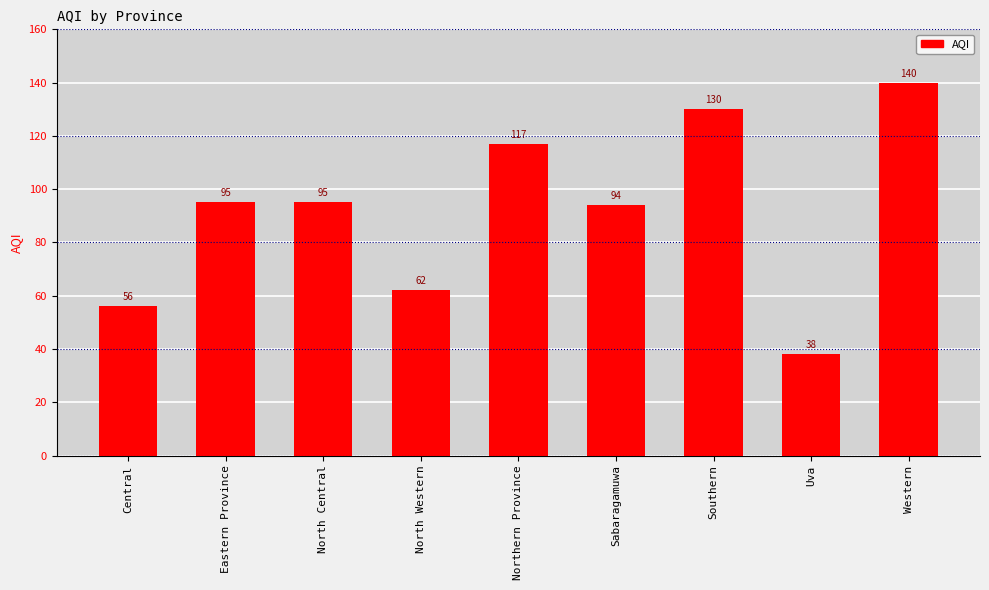

Is it true that the value at North Western is 62?

True